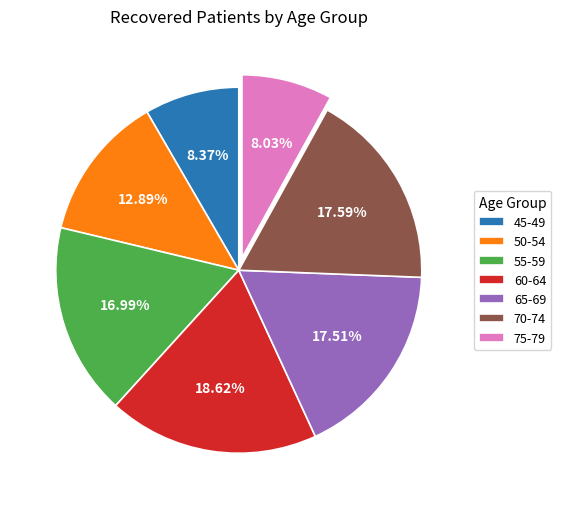

To the nearest percent, what is the difference between the largest and smallest slice percentages?

11%